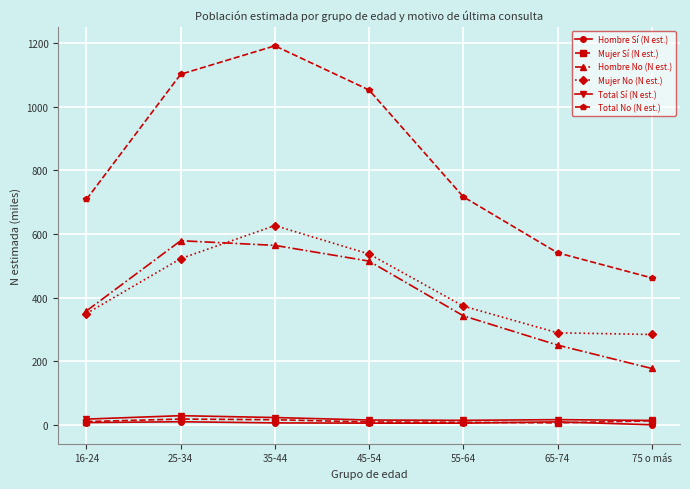

True or false: Total No (N est.) has more than 0 interior local peaks.

True